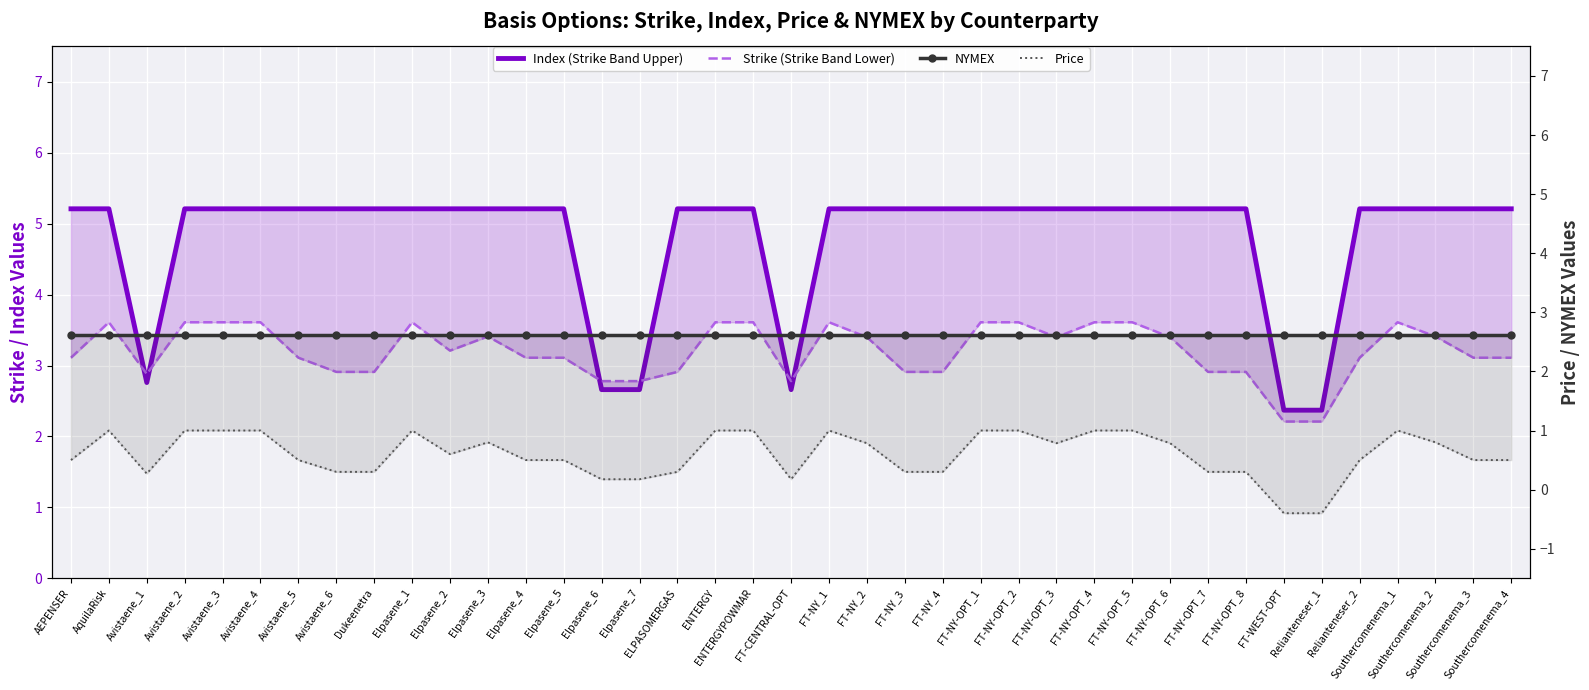

What is the value of the Index (Strike Band Upper) point at the 28th from the left?

5.2